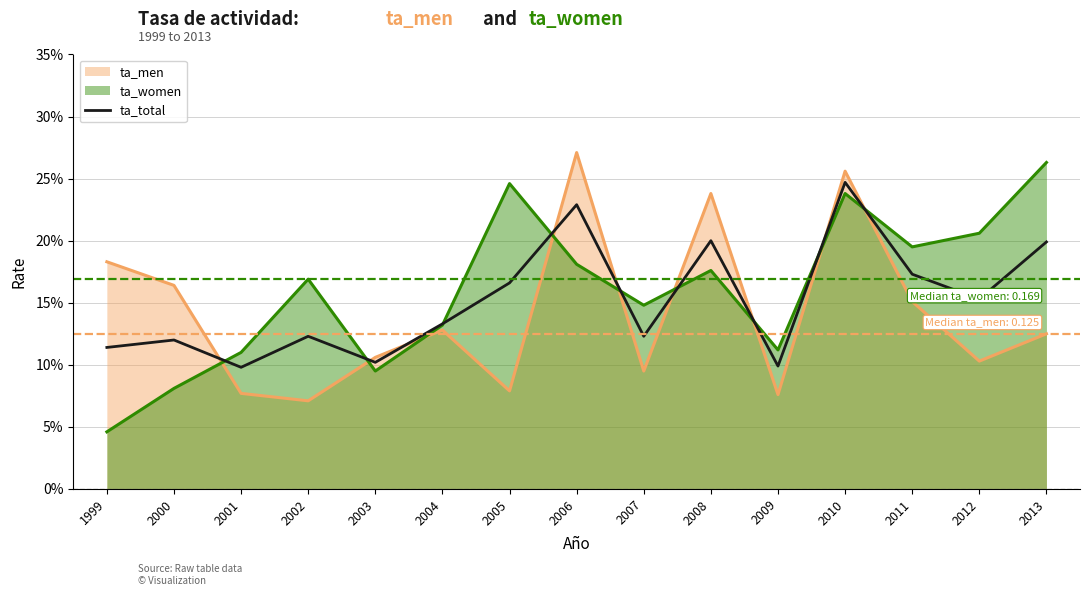

What is the smallest value displayed?

0.1